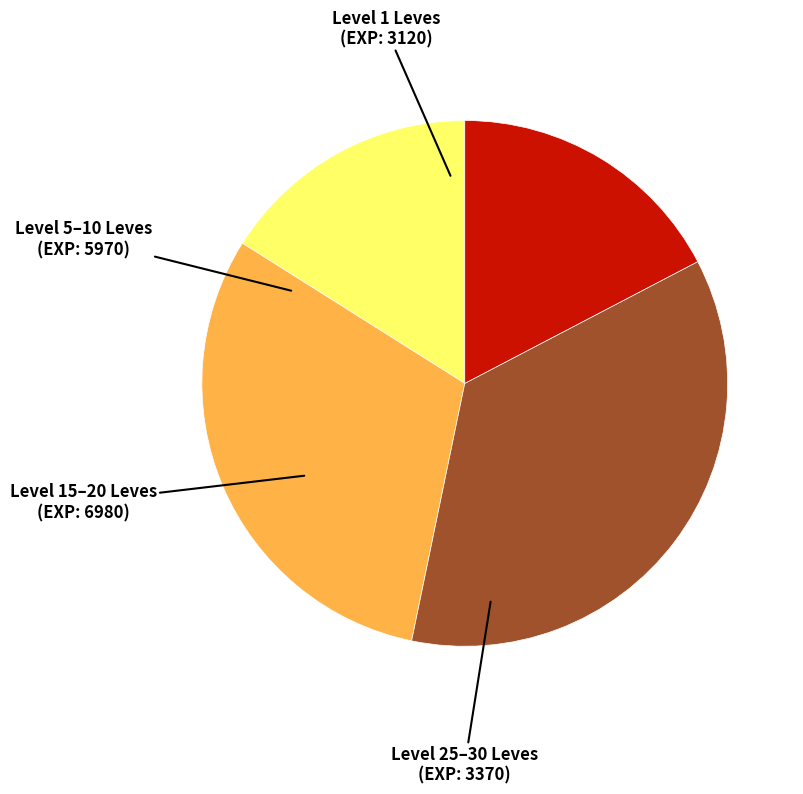

Does any single category account for the majority?

No